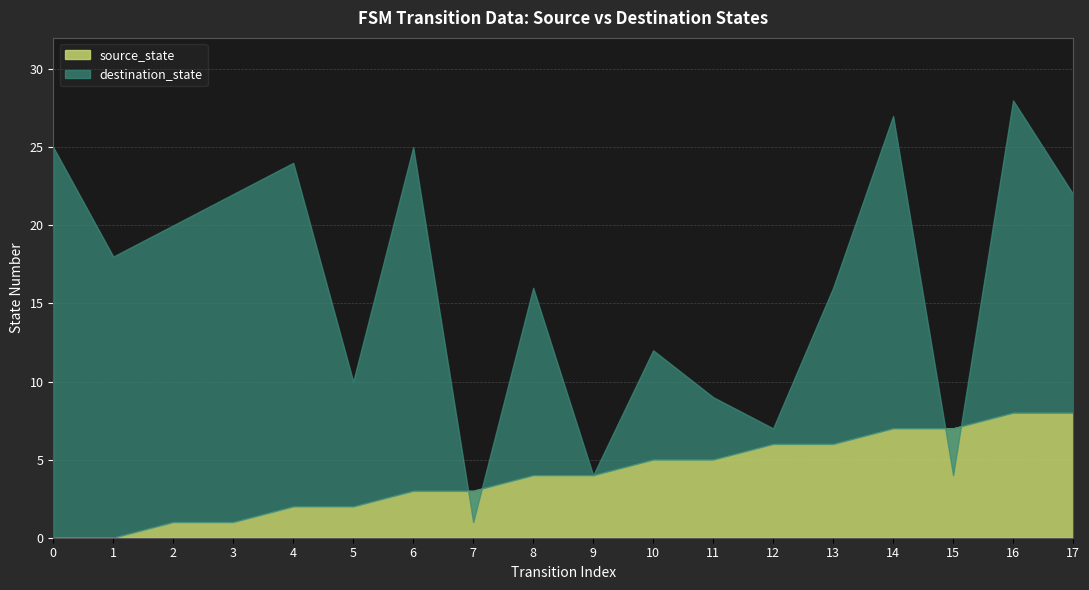

How many lines are shown in the chart?

2